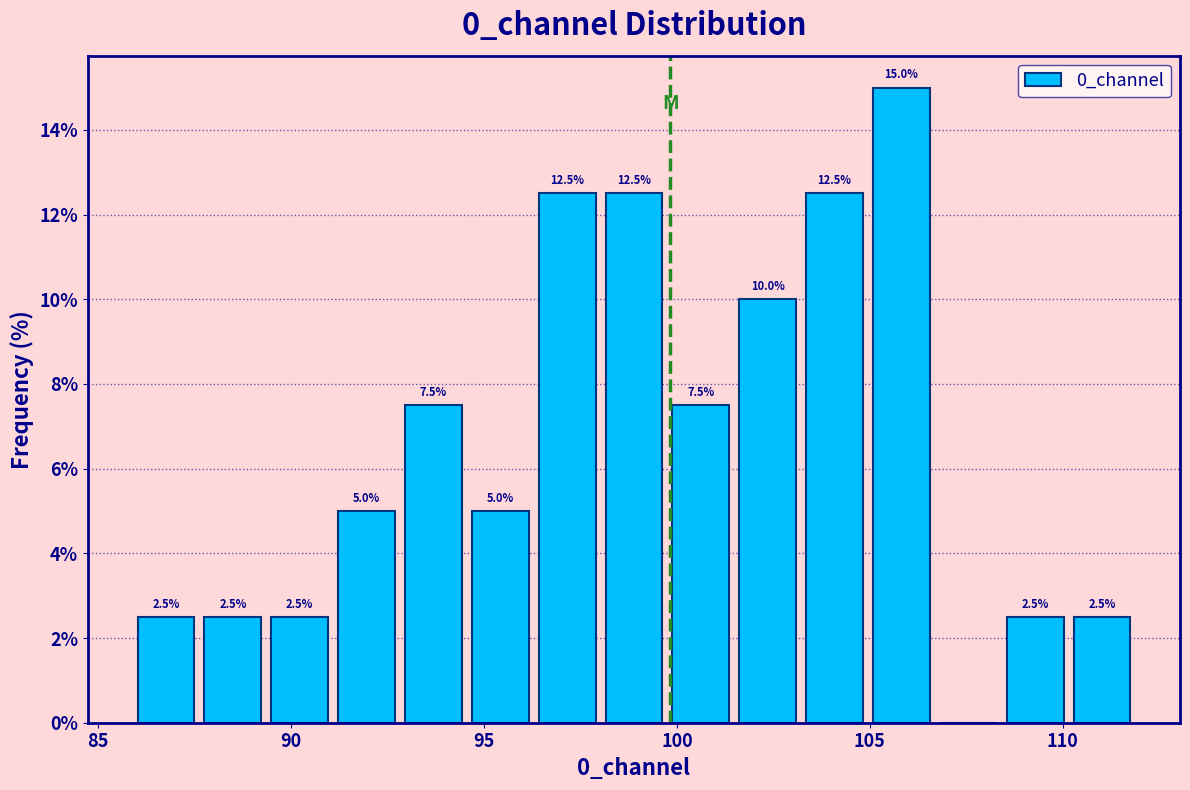

Read against the x-axis, roughly where is the centre of the tallest bar?

106.0